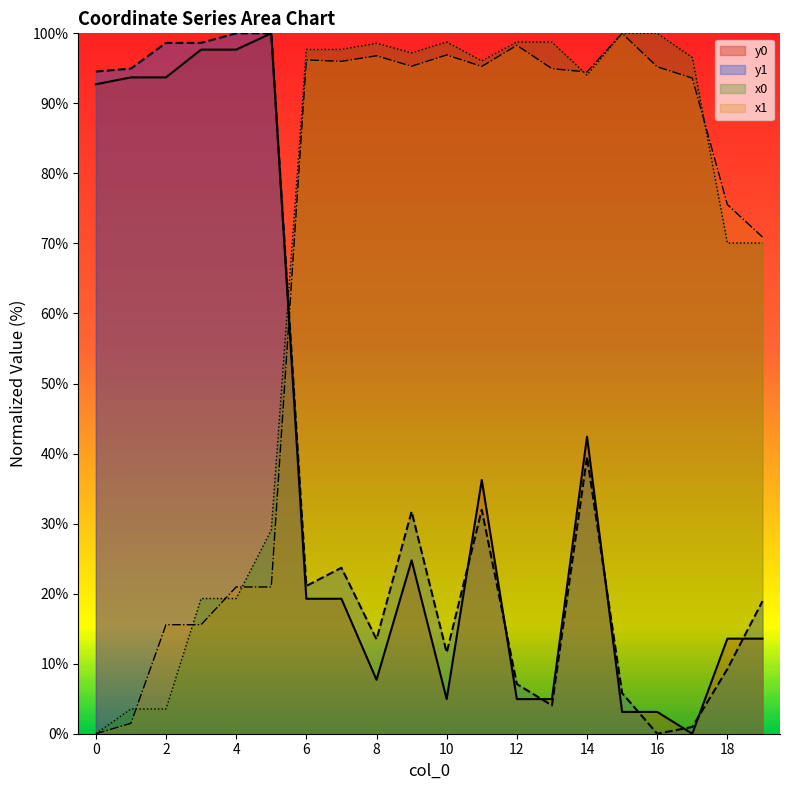

What is the approximate value of y0 at 5?

100.0